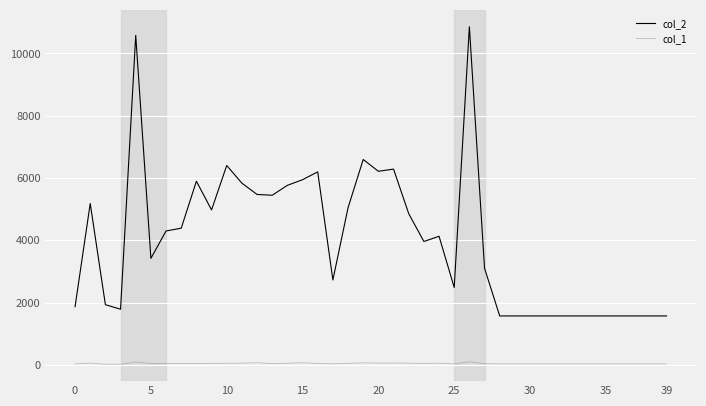

What are all the series names shown in the legend?

col_2, col_1